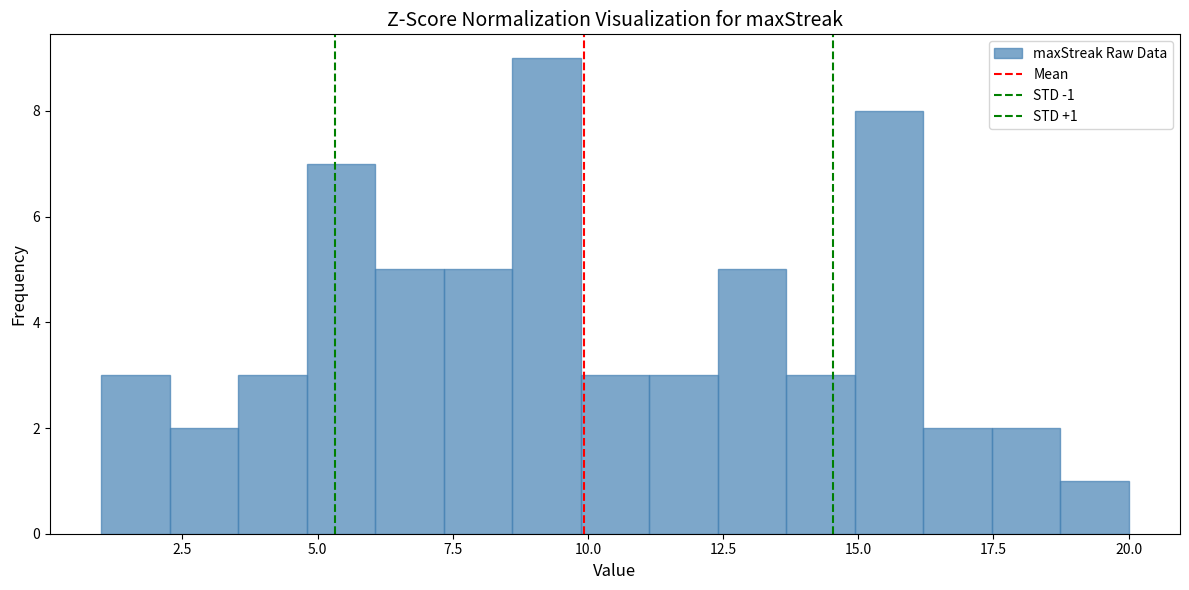

Around what value on the x-axis is the tallest bar? Give the approximate position of its centre, as read against the axis.

9.0